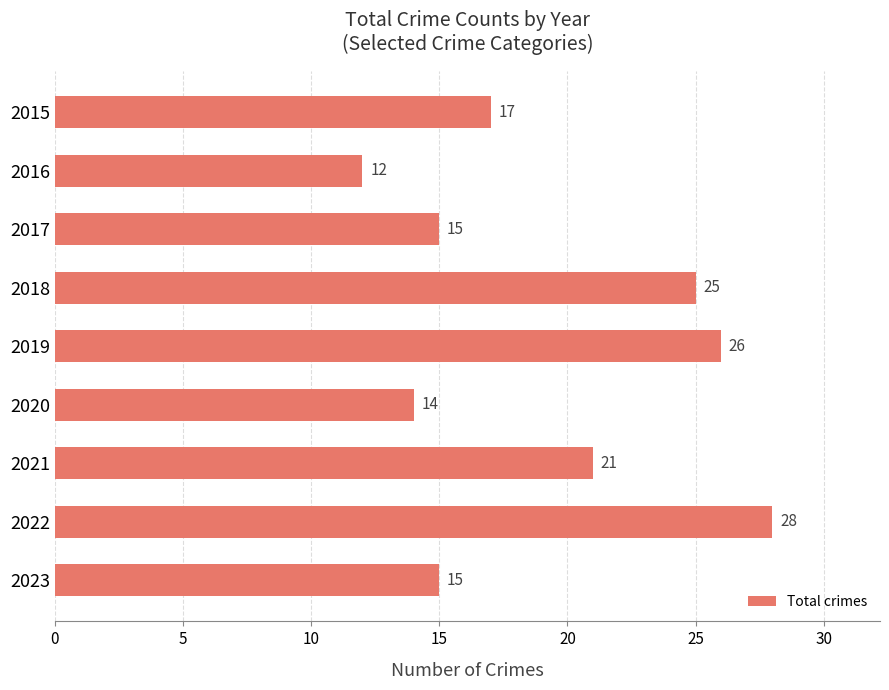

Reading top to bottom, list all the values displayed in this chart.

17	12	15	25	26	14	21	28	15